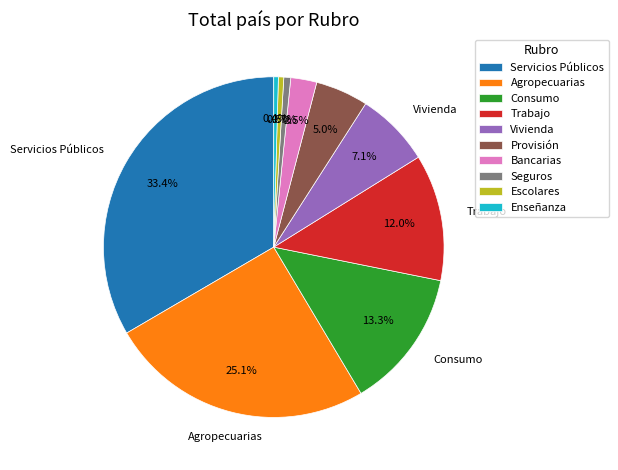

How many segments does this pie chart have?

10